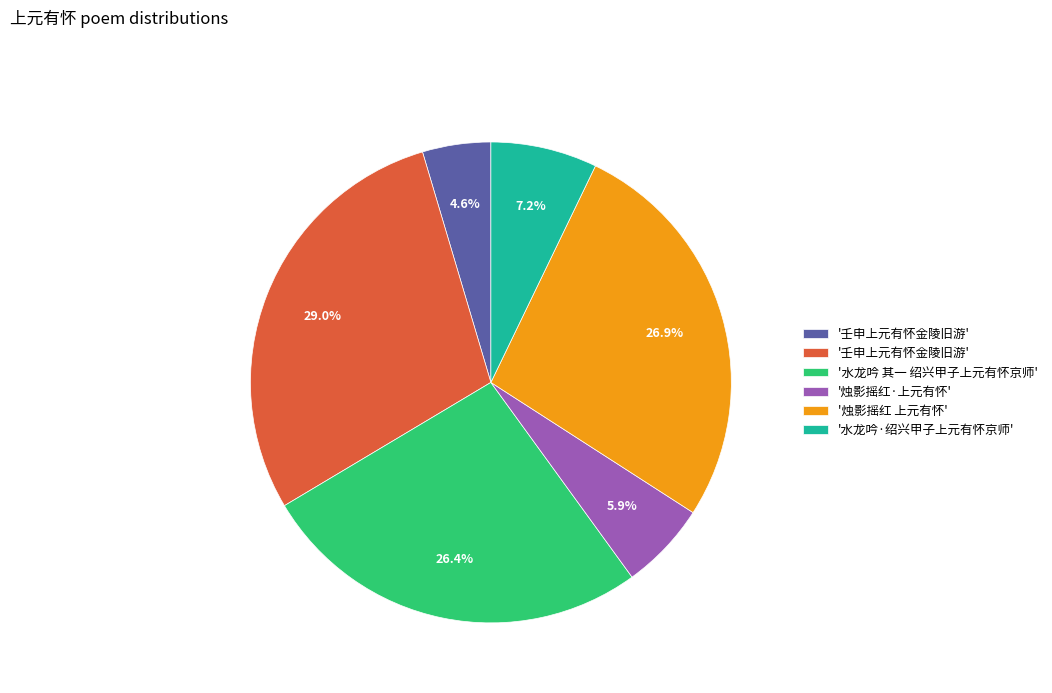

Is there a majority slice in this chart?

No